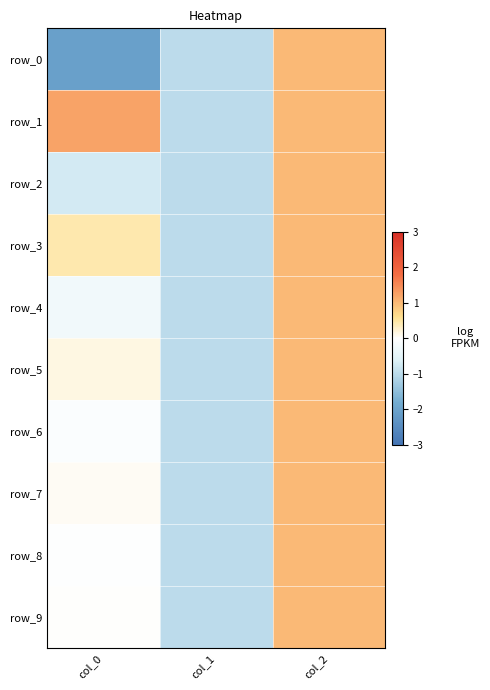

True or false: row_4 has a value of -0.4 at col_0.

False